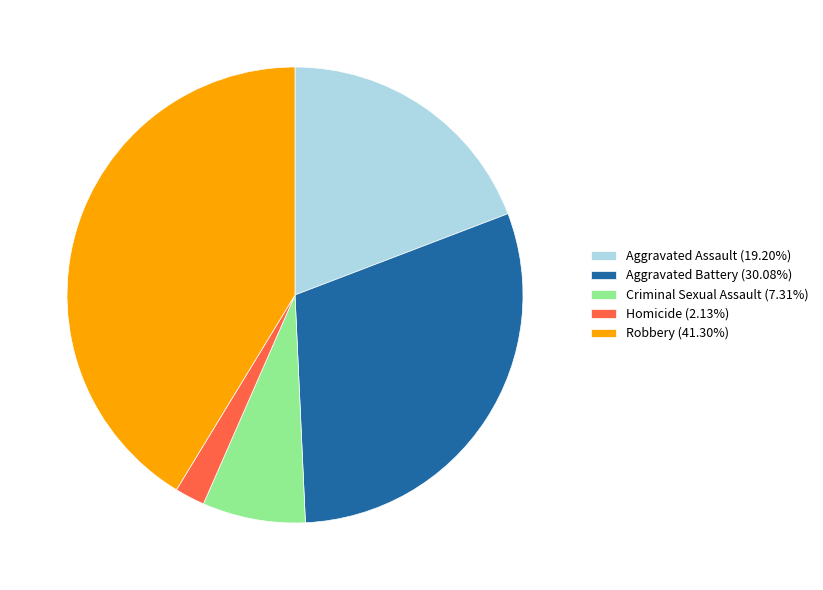

Is the sum of Homicide (2.13%) and Aggravated Battery (30.08%) greater than half?

No